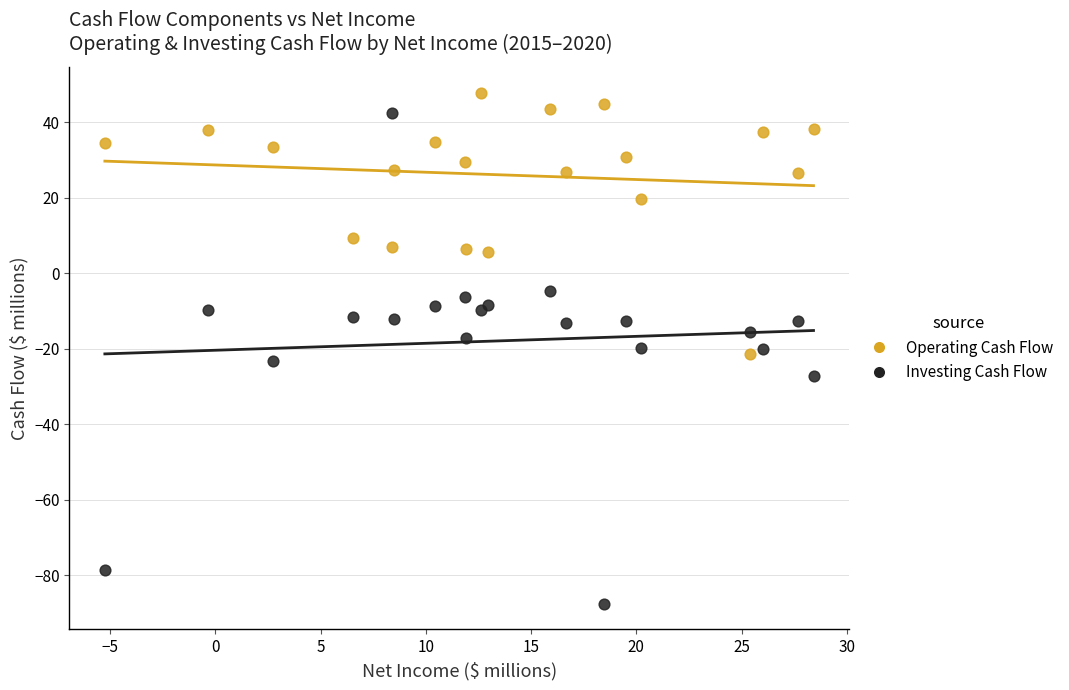

In the Operating Cash Flow series, what Y value is closest to 13?

9.3